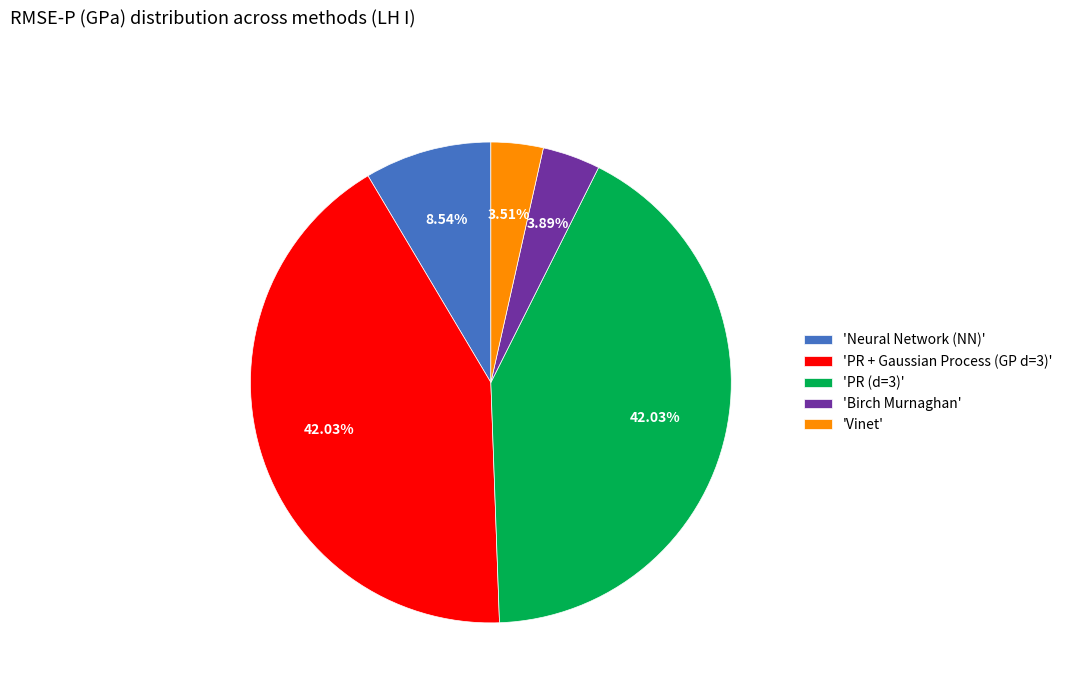

Is 'PR + Gaussian Process (GP d=3)' the majority of the pie?

No